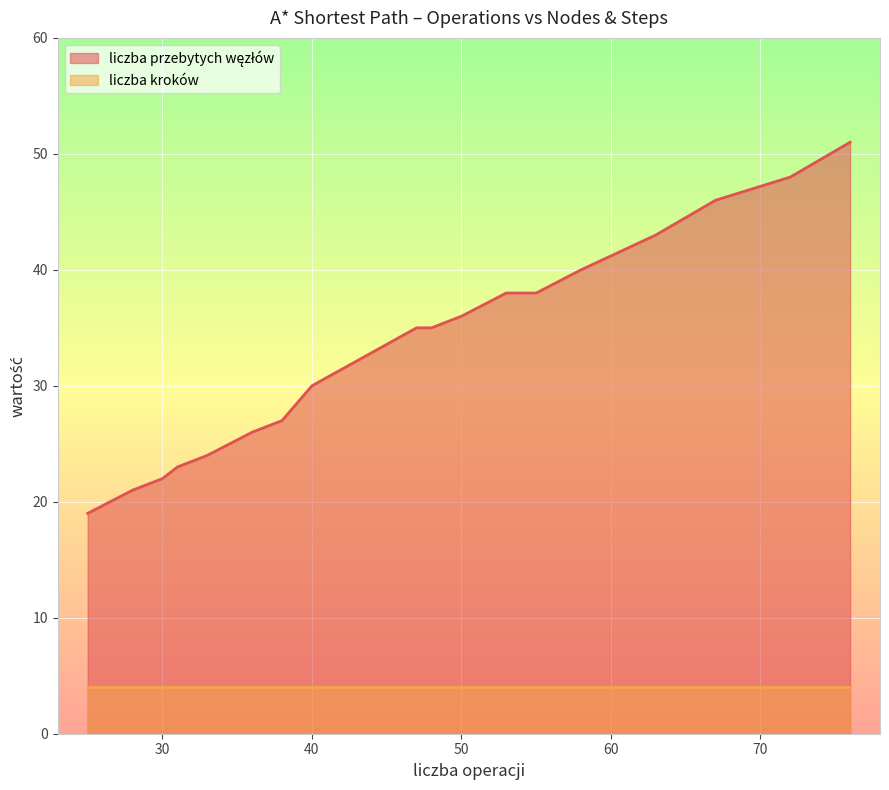

Is the value of liczba kroków at 3 greater than the value of liczba przebytych węzłów at 11?

No